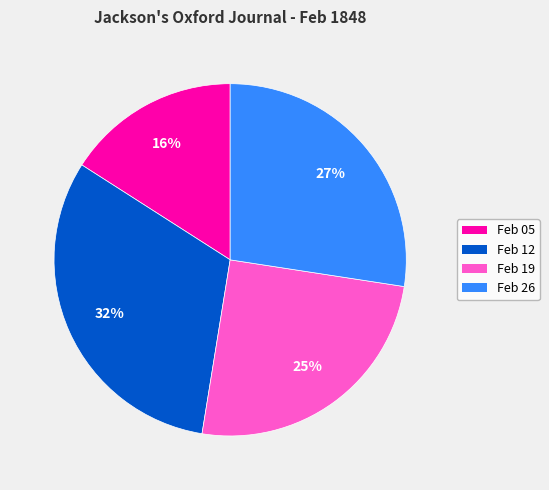

Does any single category account for the majority?

No